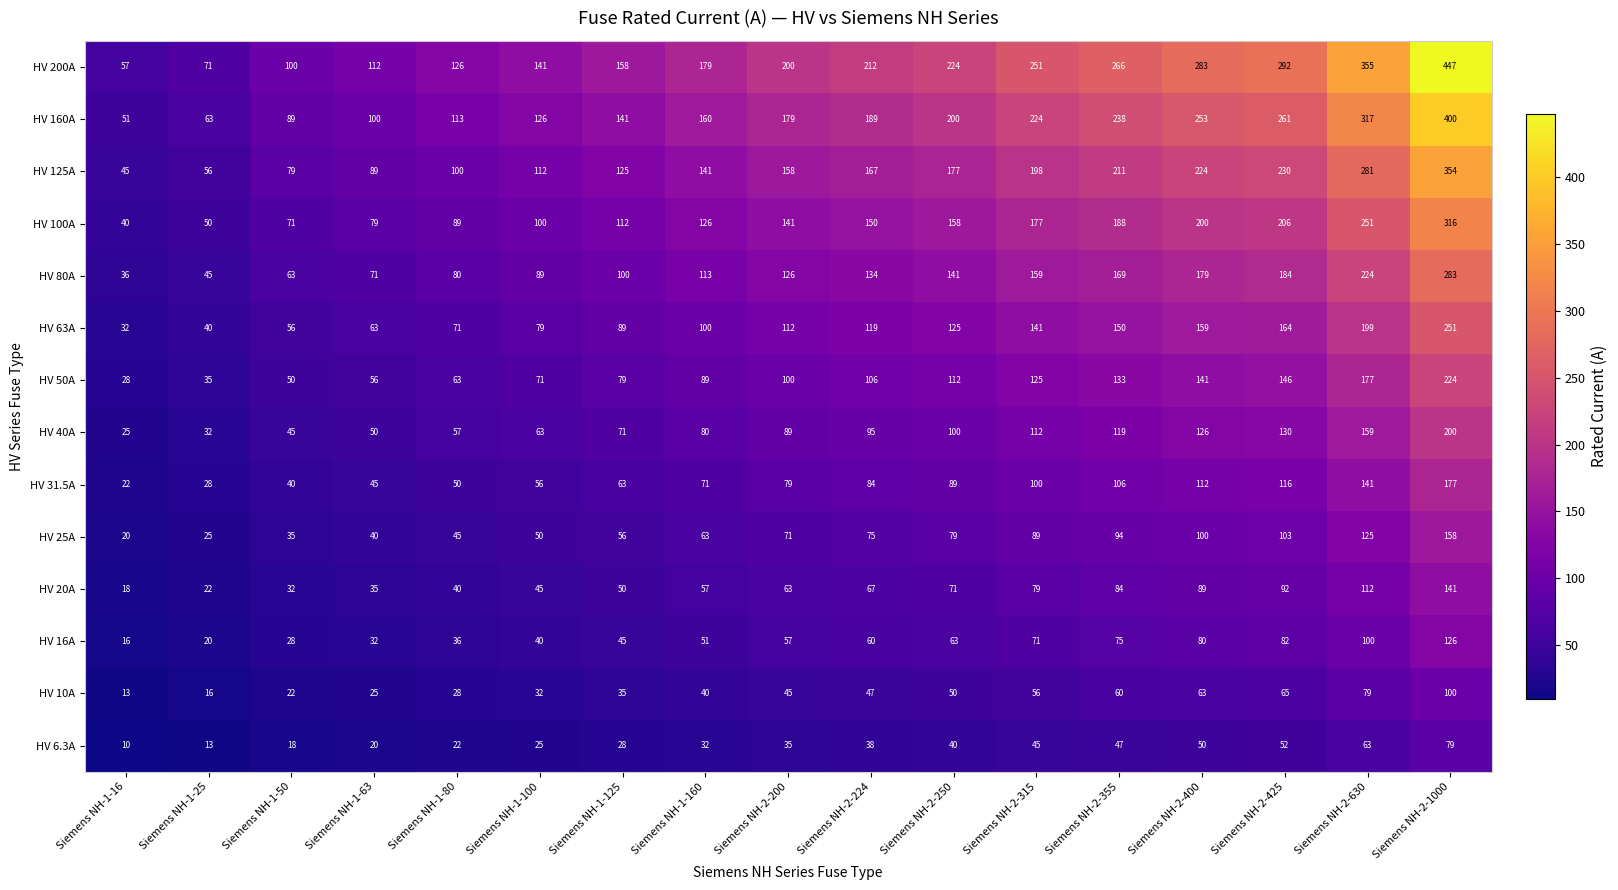

What is the average value of the HV 80A series?

129